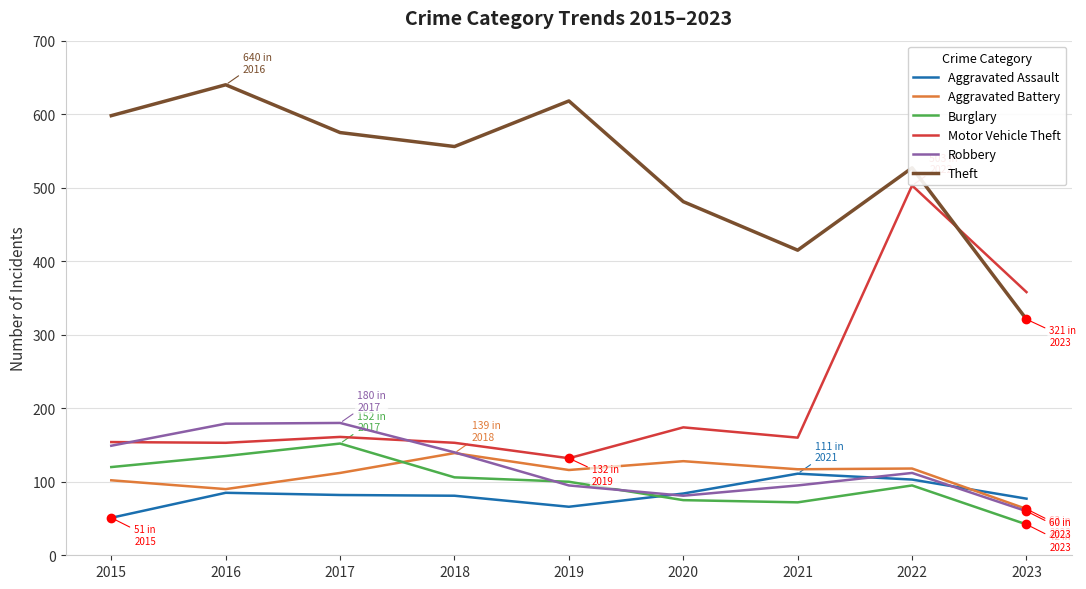

Is this an area chart (filled region under the line)?

No